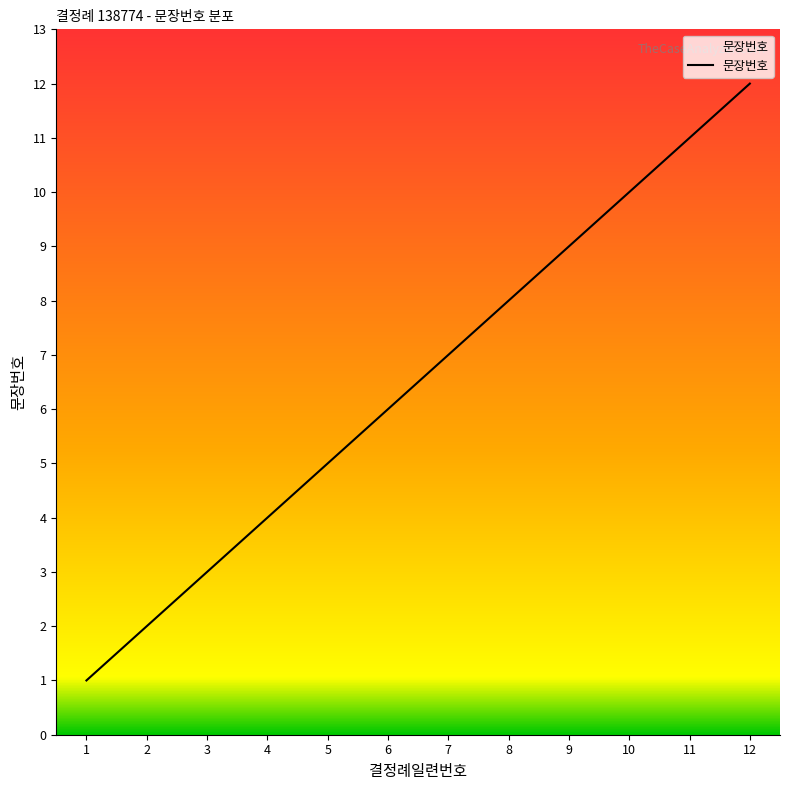

At which label is the value closest to 6?

6